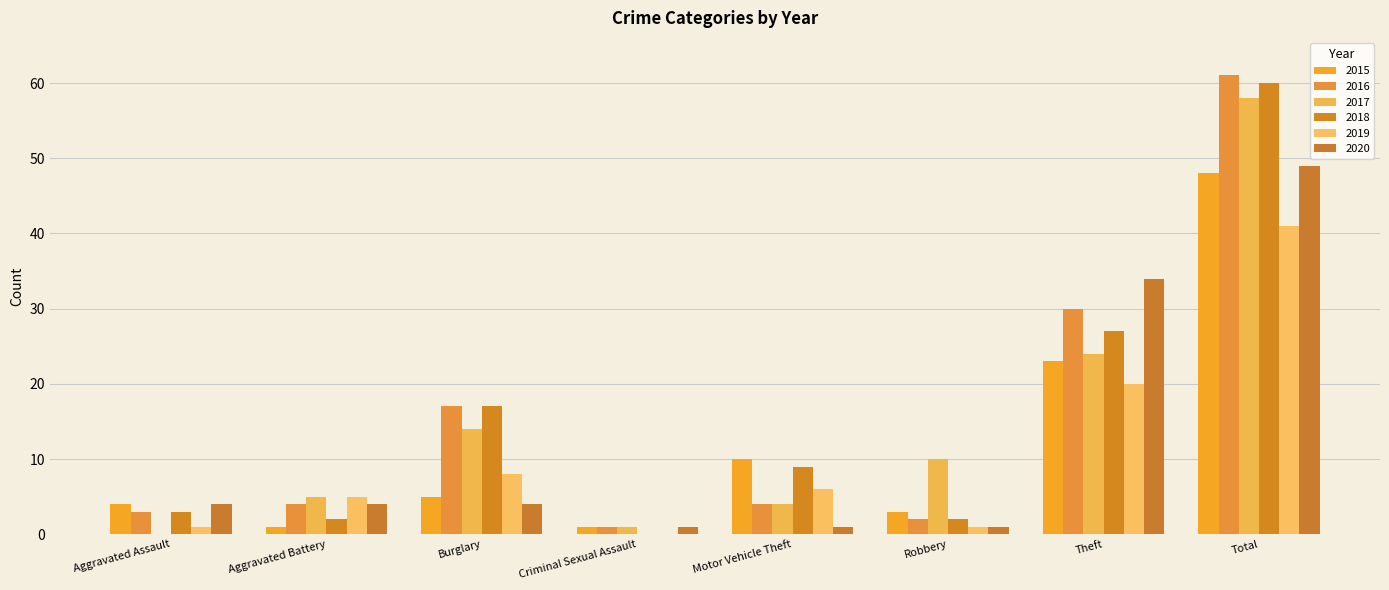

Read the 2015 value at Motor Vehicle Theft, to the nearest 10.

10